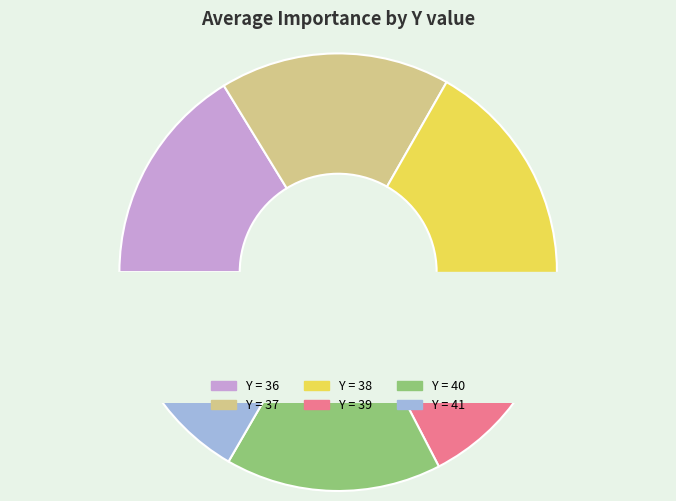

To the nearest percent, what is the difference between the largest and smallest slice percentages?

2%